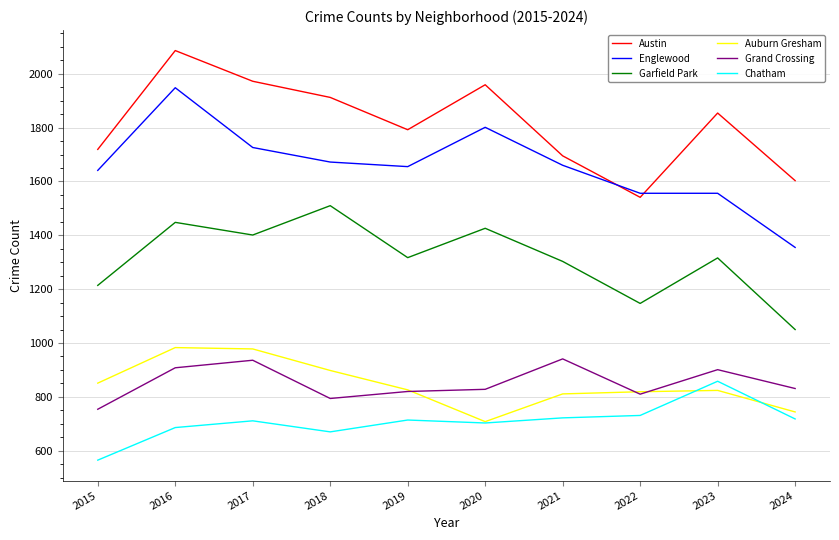

At which category is the sum across all series the highest?

2016